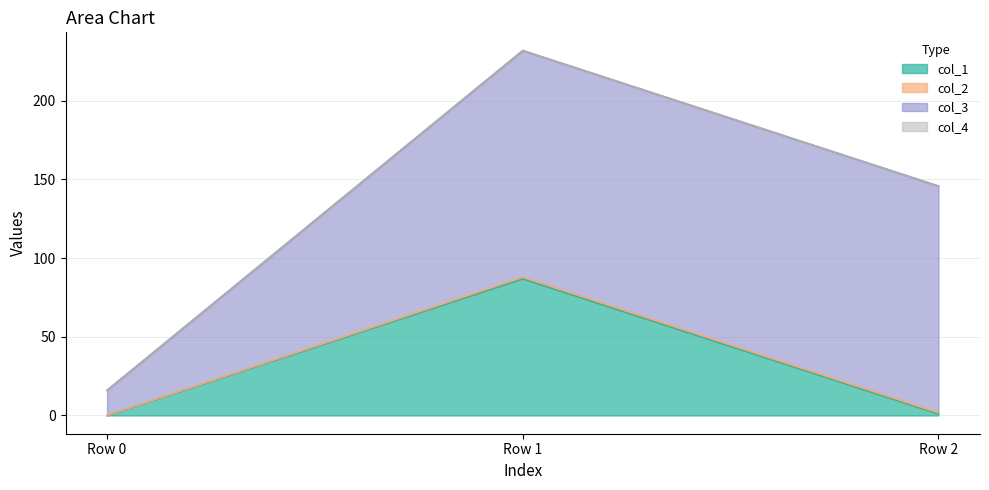

At which category is the sum across all series the highest?

Row 1